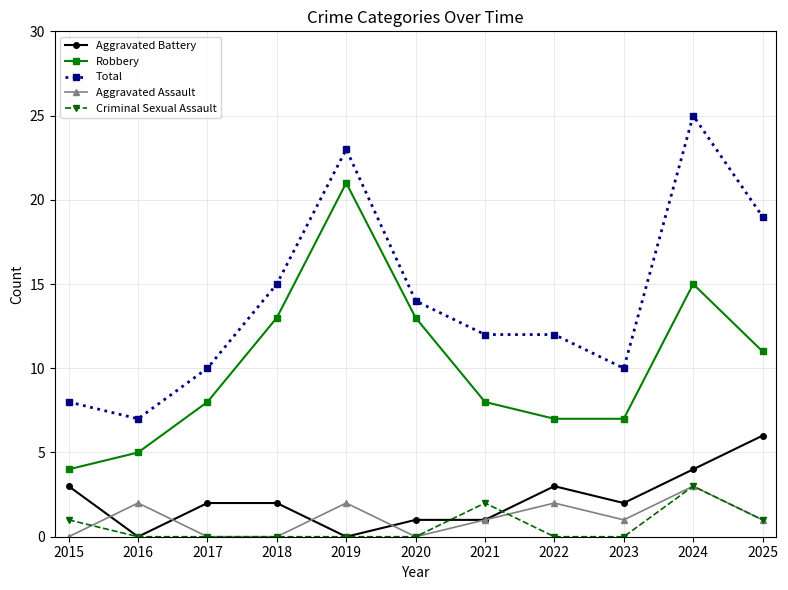

Count the Total values in the range 10 to 19.

7